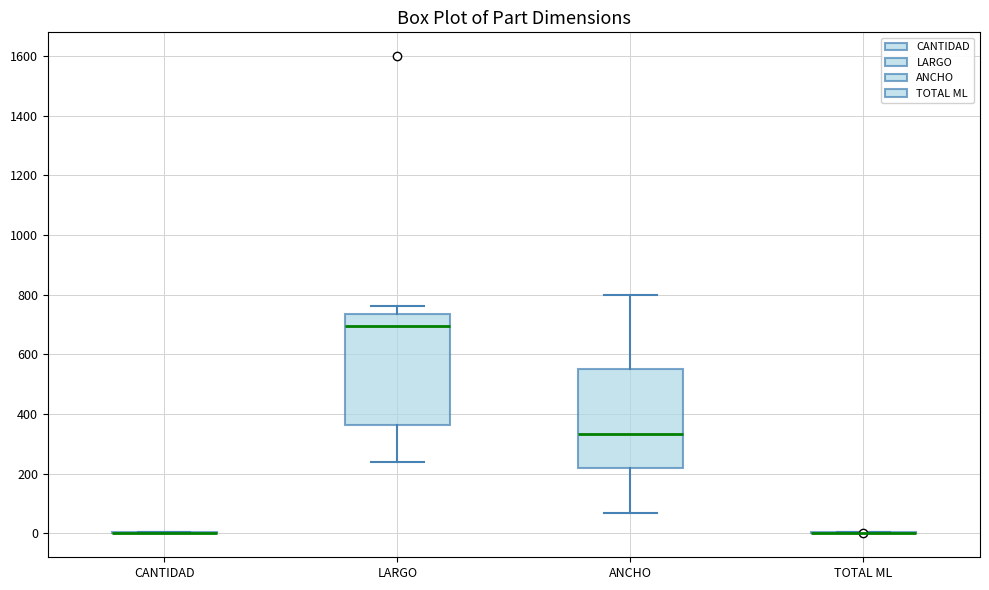

Which box is the tallest, from its lower edge to its upper edge?

LARGO